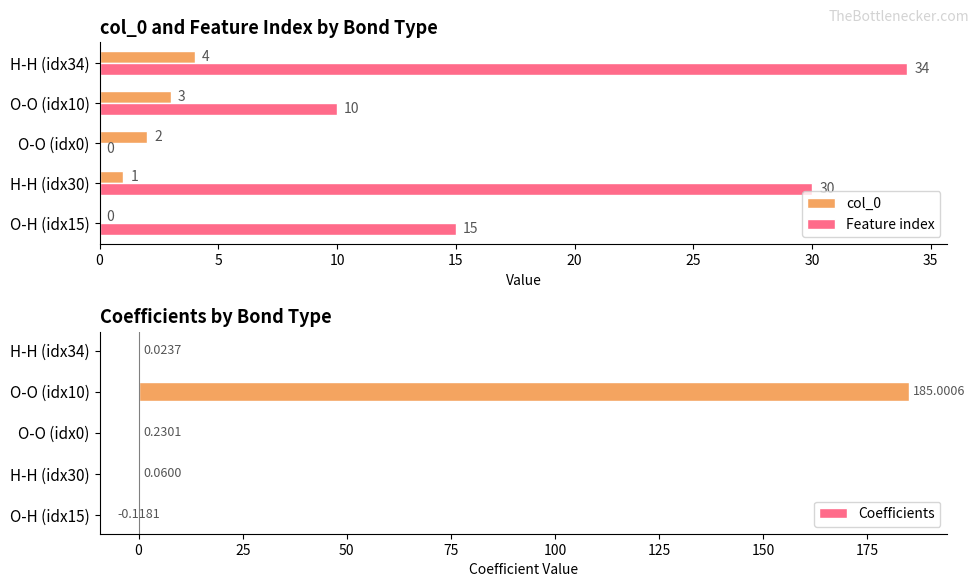

The Feature index series shows 34 at H-H (idx34). True or false?

True